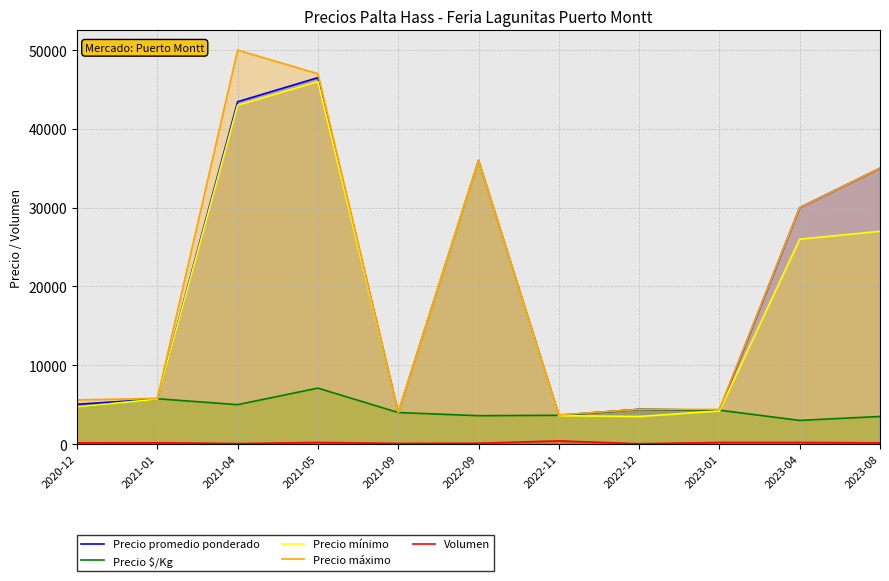

What is the average value of the Volumen series?

158